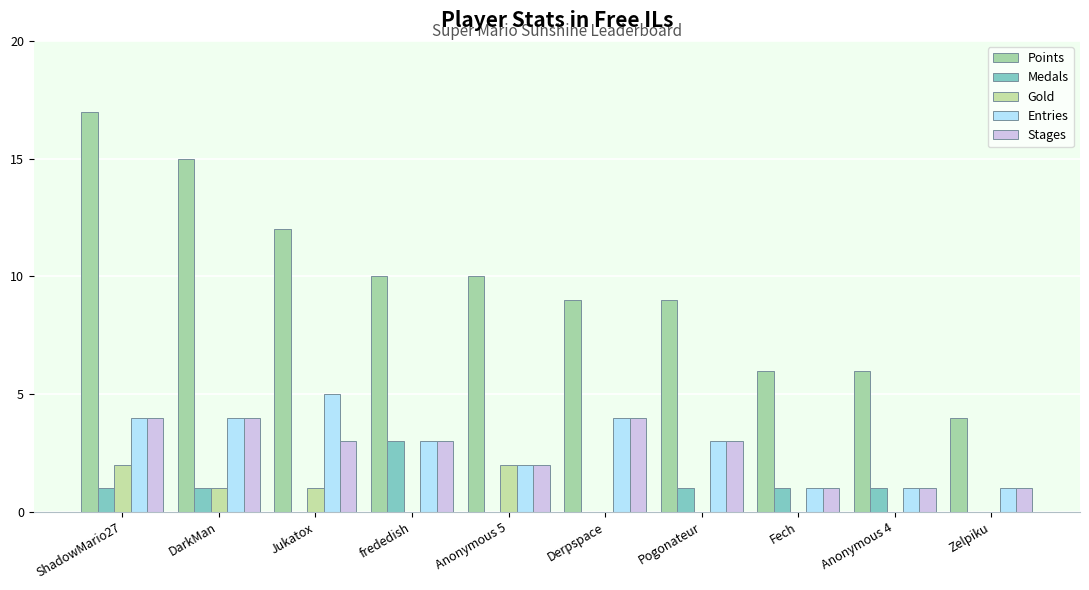

How many groups of bars are there?

10